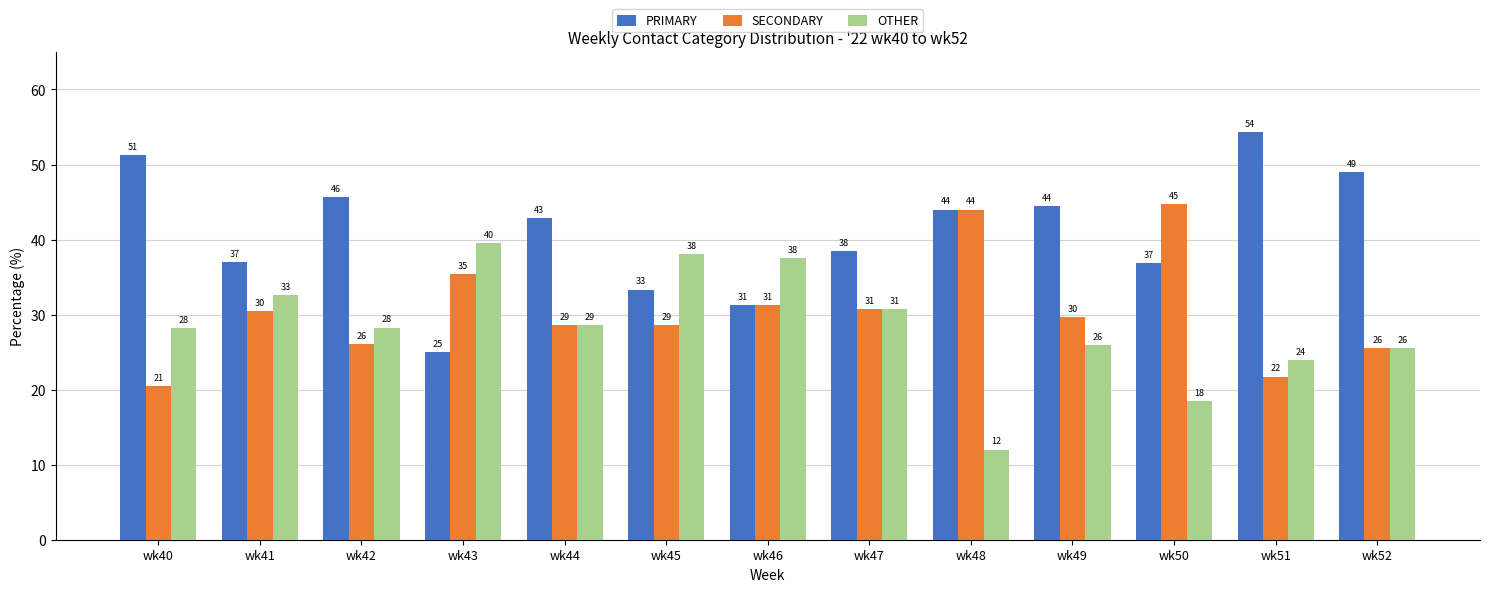

What is the spread (max minus min) of values at wk46?

6.2